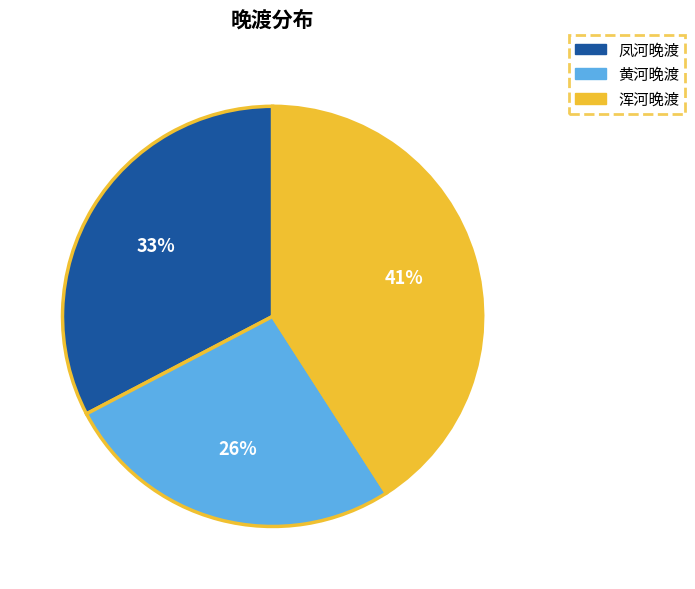

To the nearest percent, what percentage of the pie is 黄河晚渡?

26%